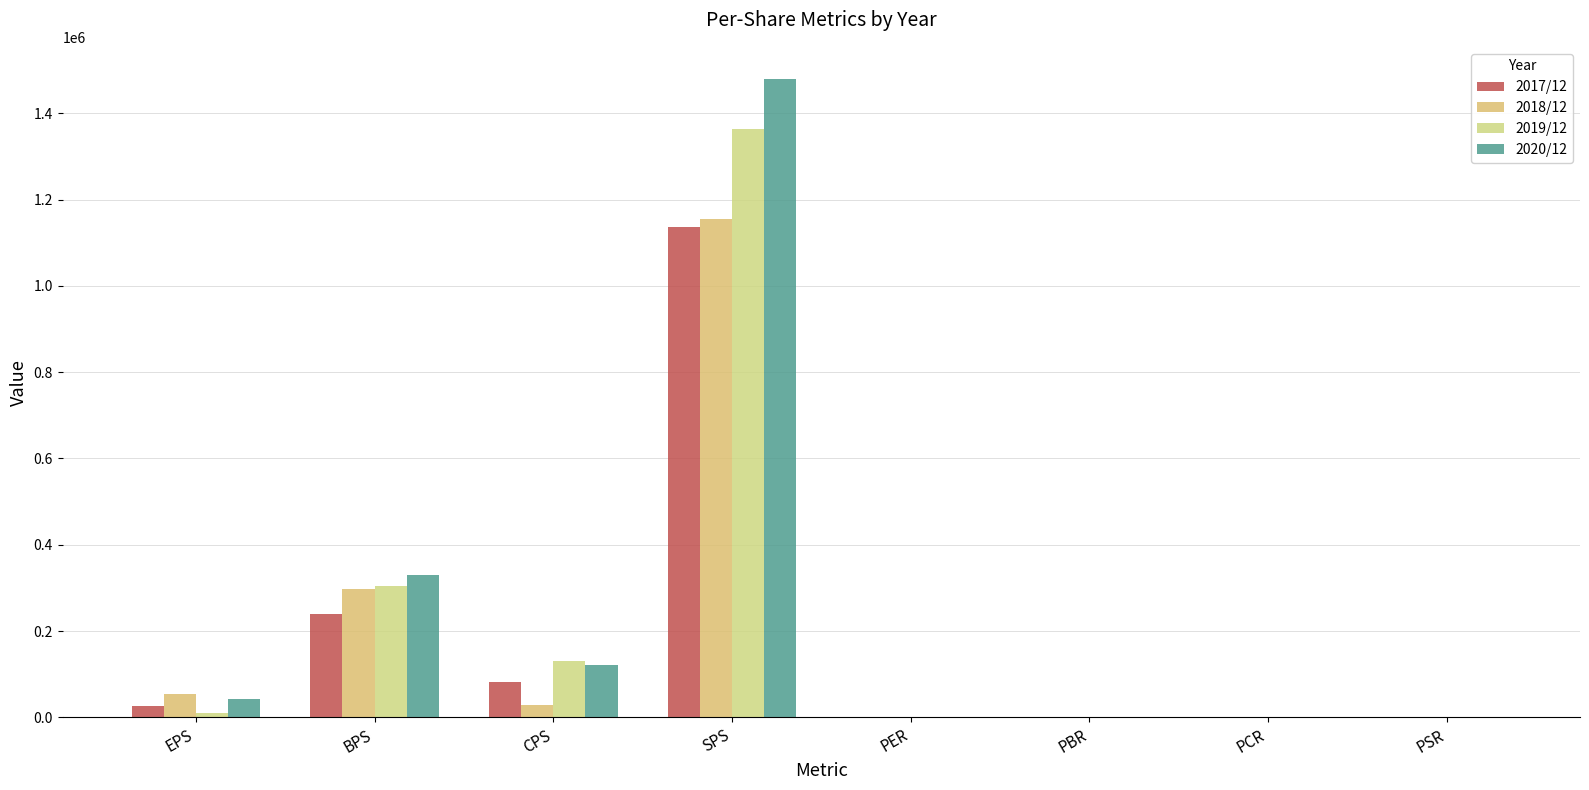

Rank the series by their maximum value, from highest to lowest.

2020/12, 2019/12, 2018/12, 2017/12